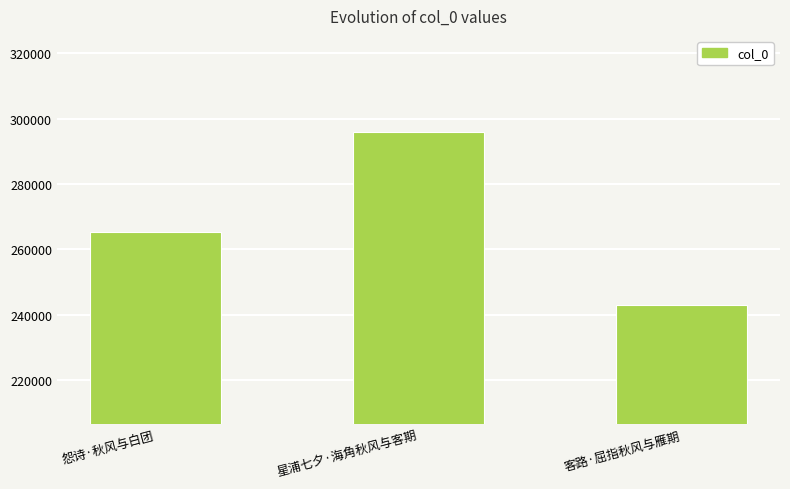

True or false: the data shows 242841 at 客路·屈指秋风与雁期.

True